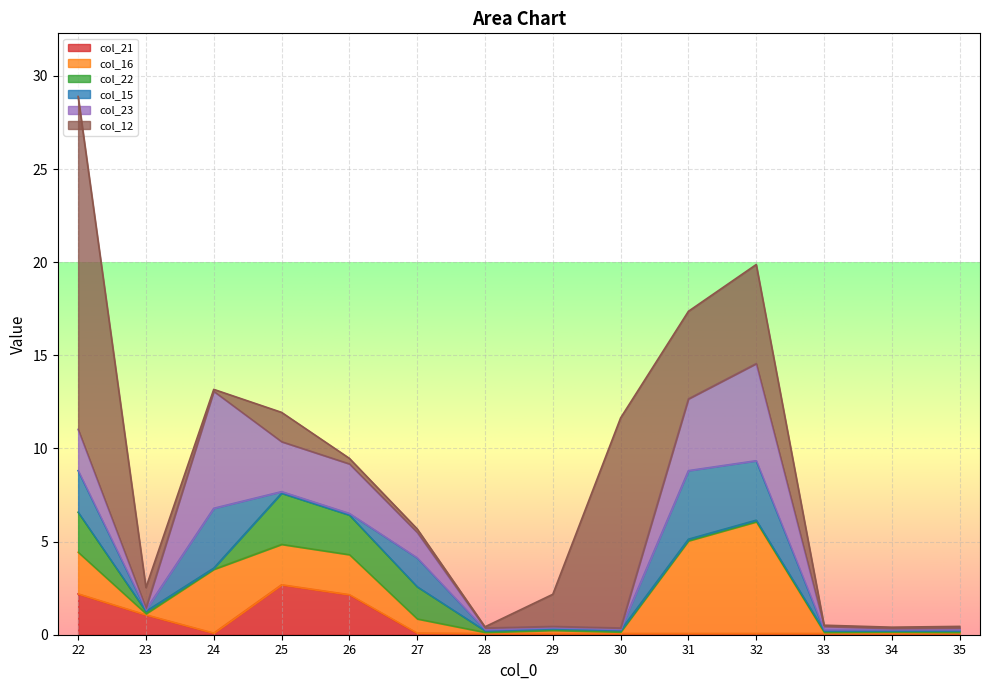

True or false: col_15 has more than 2 points higher than both neighbors.

True